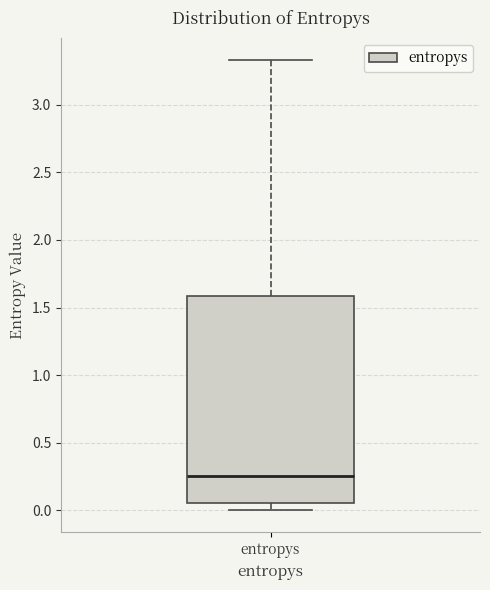

Transcribe this box plot: give where the median line is, the range the box spans, and where the two whiskers end, as read against the y-axis. The values are not printed on the chart, so give them approximately, as read against the axis.

median 0.25, box 0.05 to 1.60, whiskers 0.00 to 3.35